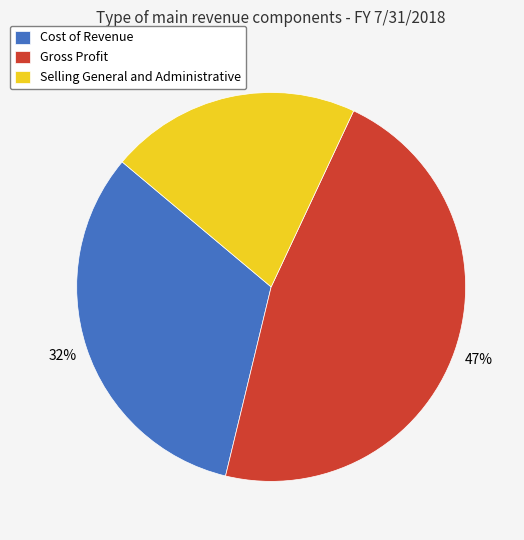

Does Cost of Revenue represent more than half of the total?

No